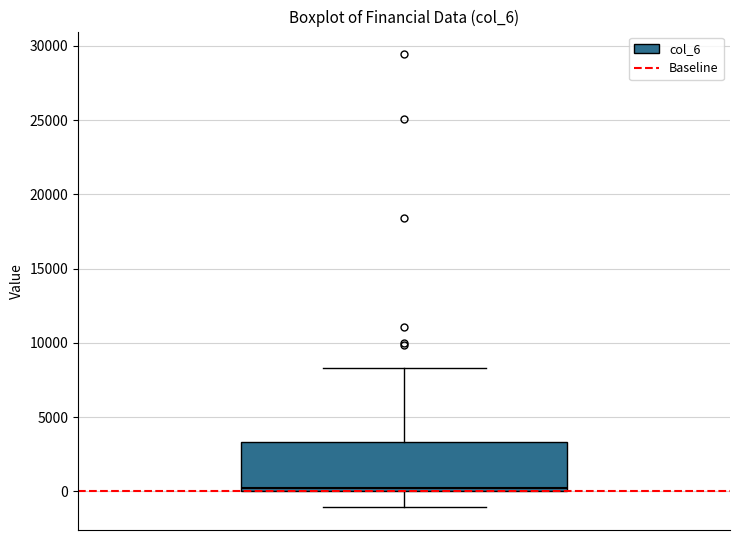

Read this box plot against the y-axis: the position of the median line, the range covered by the box, and the ends of both whiskers. The values are not printed on the chart, so give them approximately, as read against the axis.

median 0 (just above the box's lower edge), box 0 to 3500, whiskers -1000 to 8500